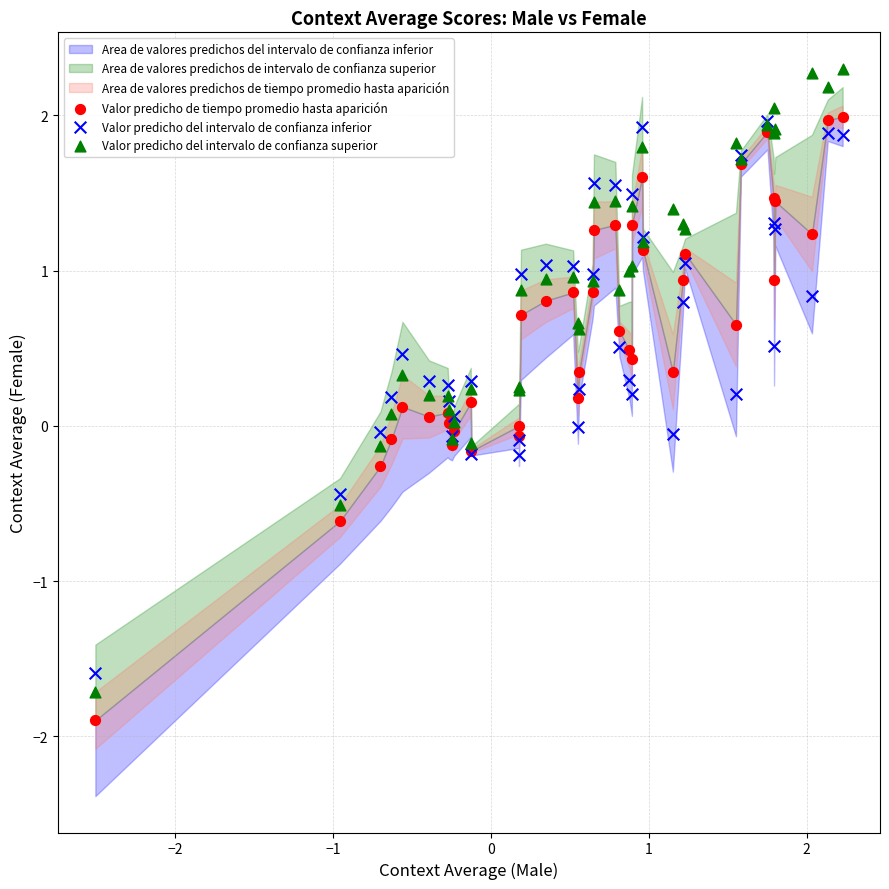

Which series reaches the maximum Y coordinate?

Valor predicho del intervalo de confianza superior